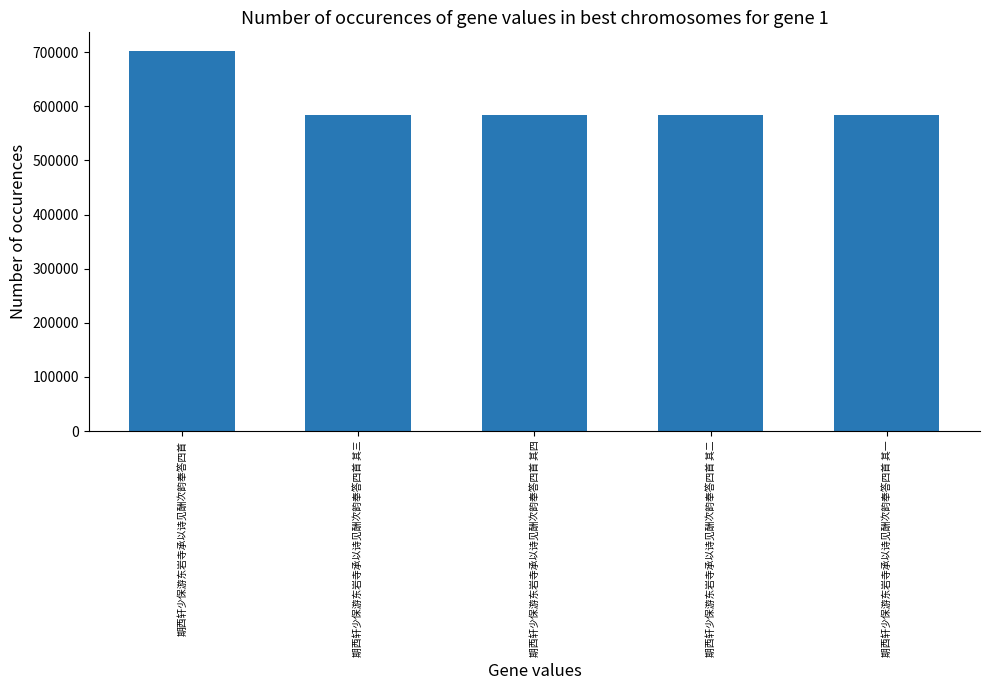

What is the maximum value shown in the chart?

701705